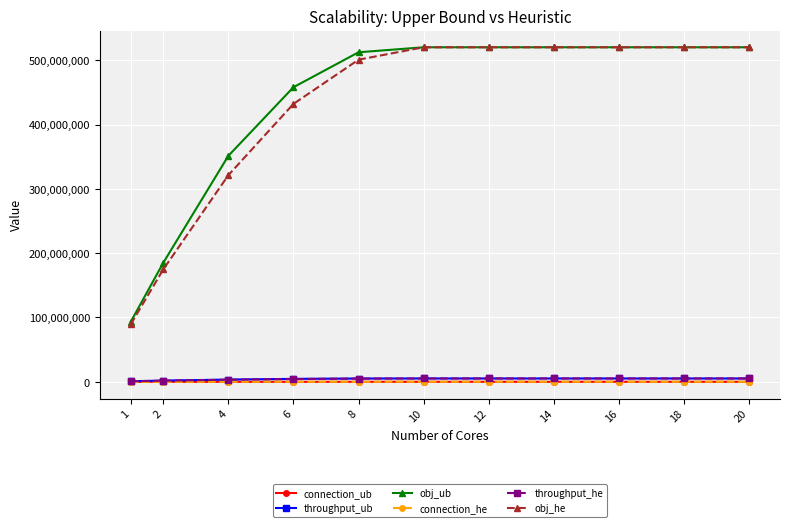

Is it true that obj_he equals 500771728 at 8?

True